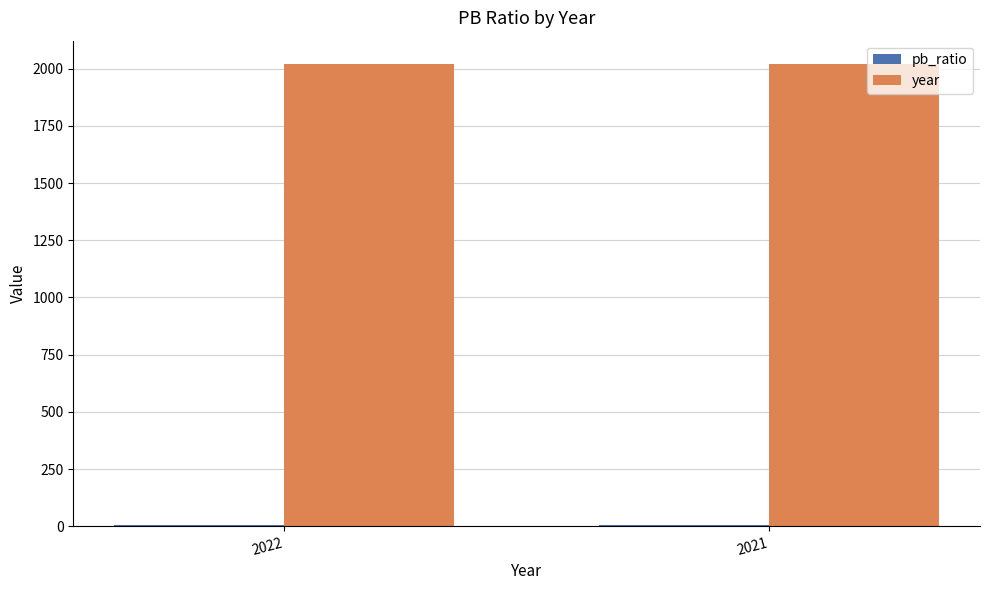

Is it true that year equals 3248.9 at 2022?

False